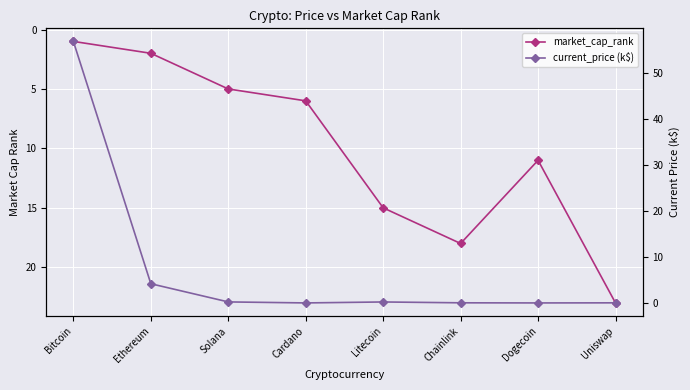

What are all the series names shown in the legend?

market_cap_rank, current_price (k$)